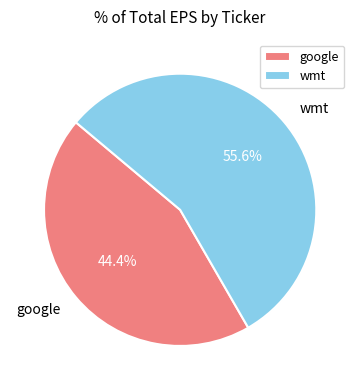

Rank the categories by value from lowest to highest.

google, wmt